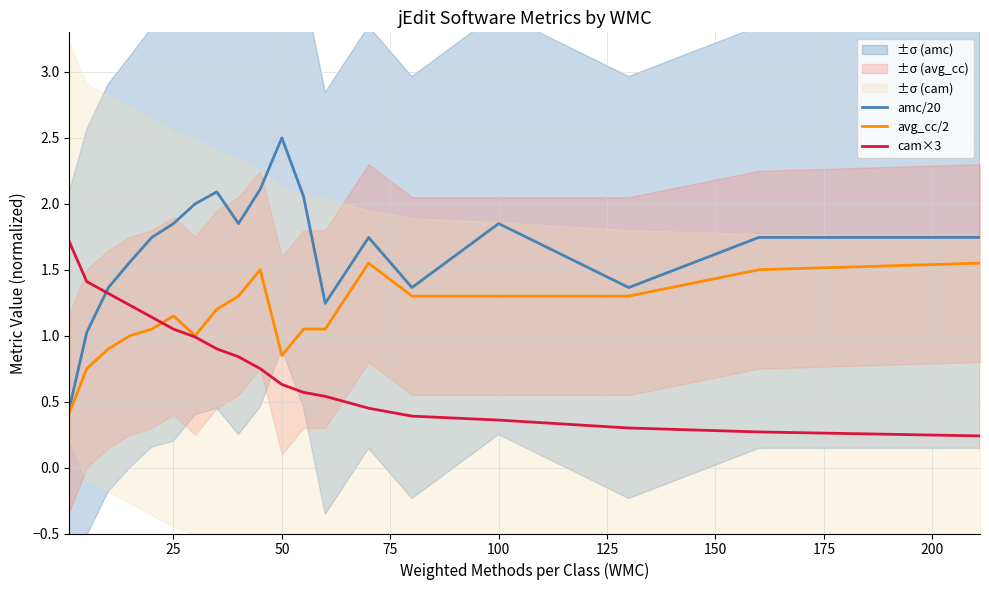

Which category has the highest value in the amc/20 series?

50